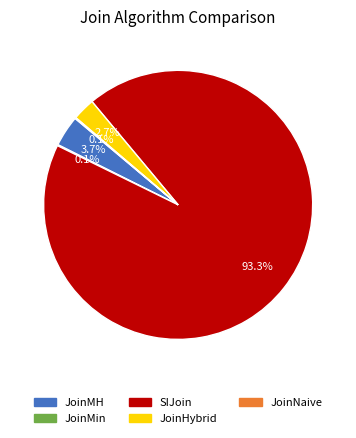

Which slice is the largest?

SIJoin